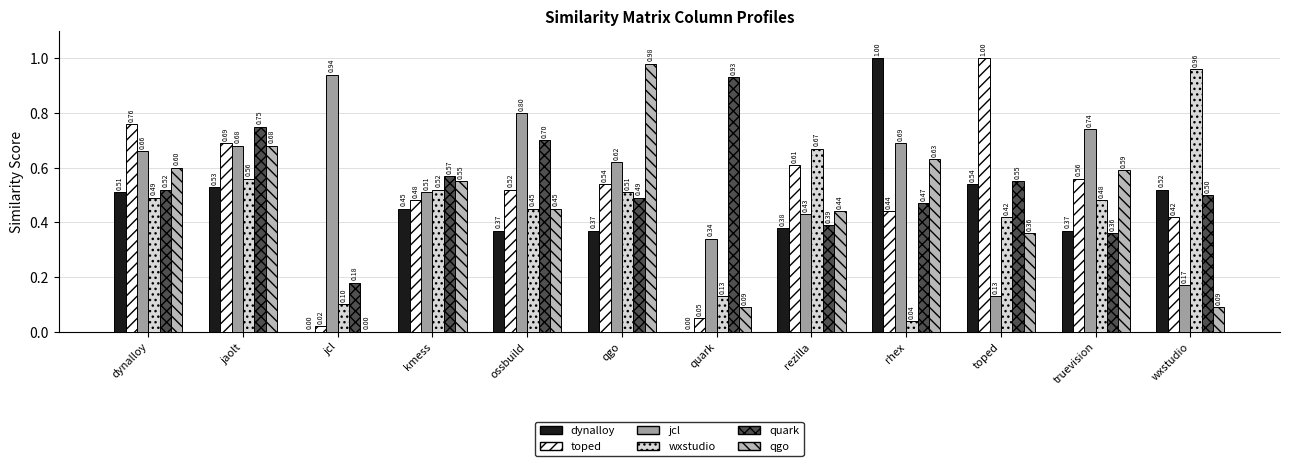

What is the sum of all toped values?

6.1